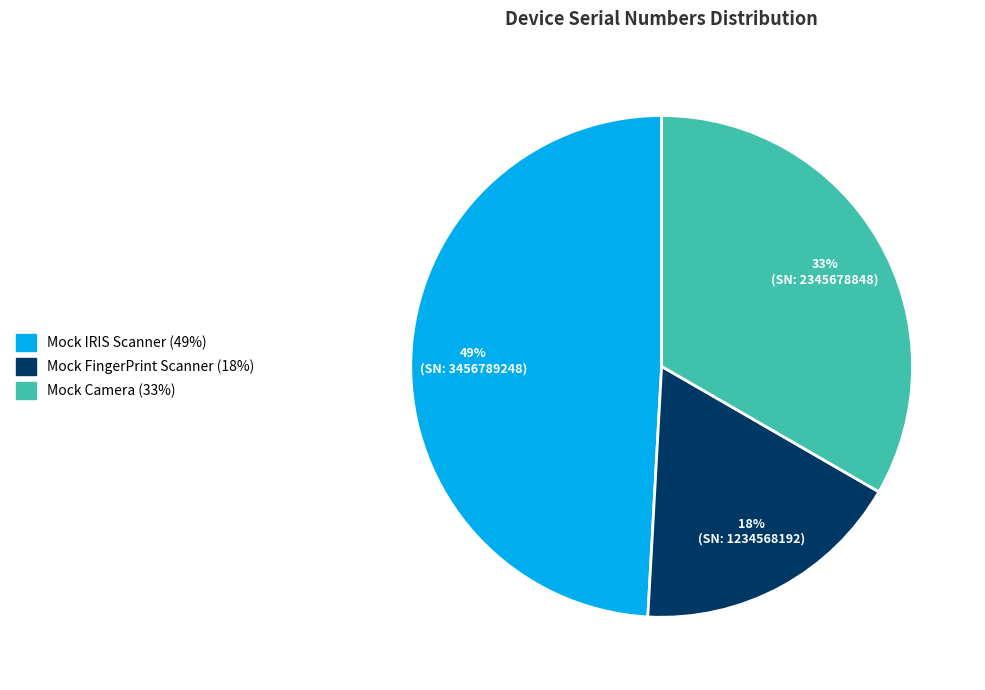

How many slices are in this pie chart?

3